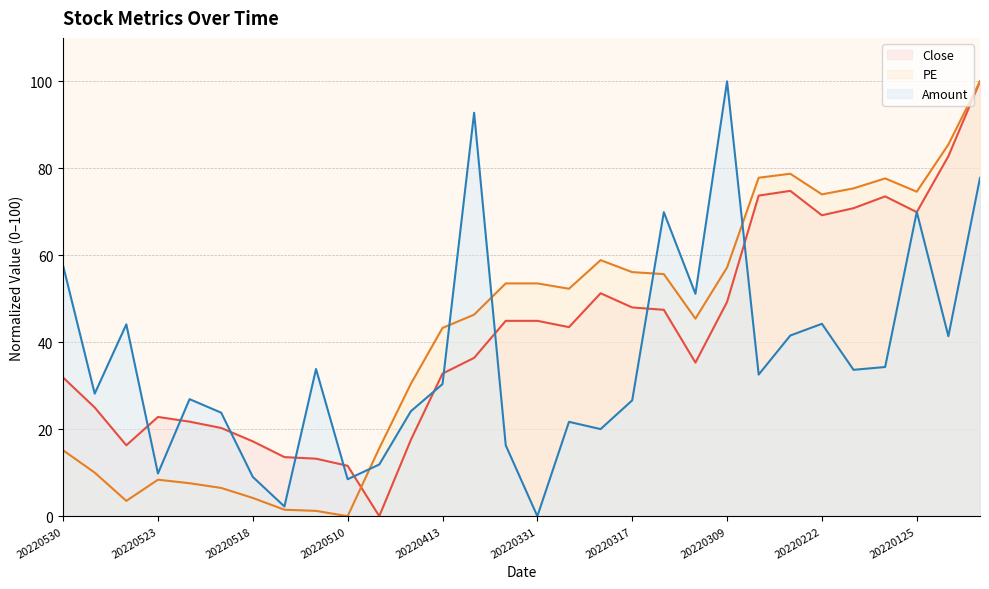

The Amount series shows 165.0 at 20220412. True or false?

False